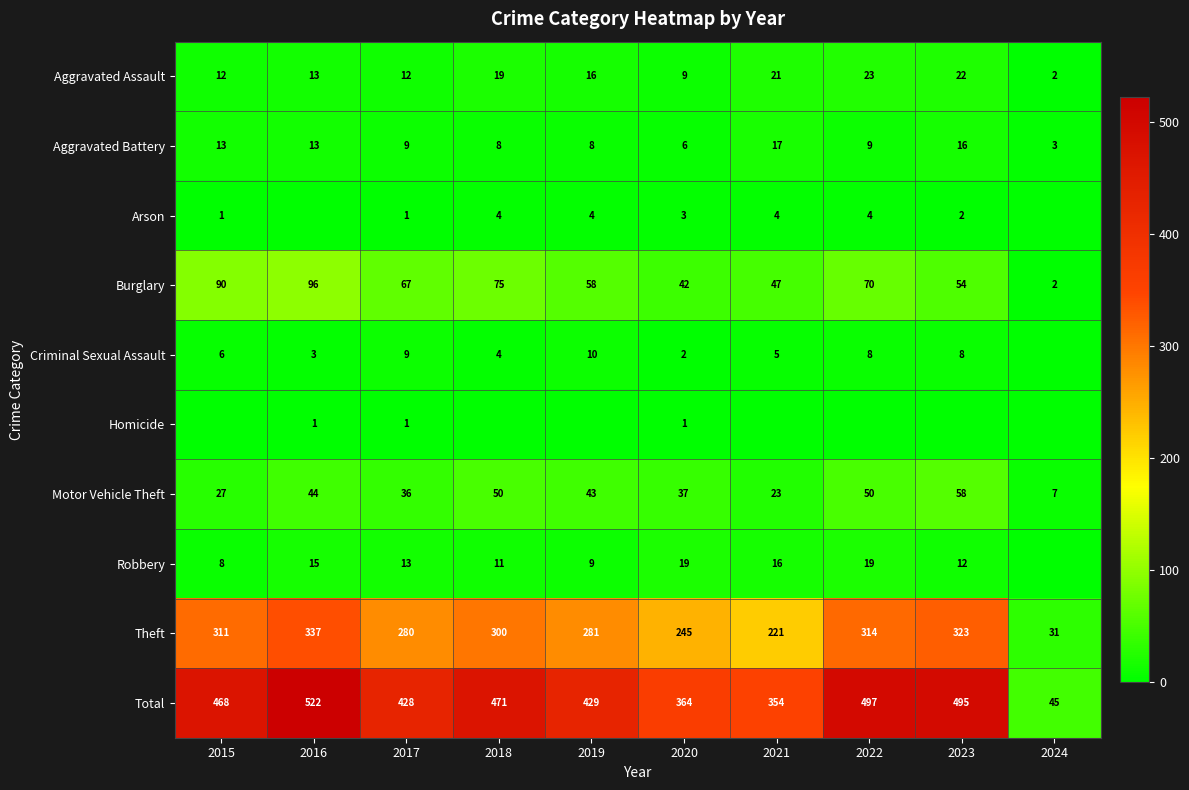

Which category has the highest value in the Aggravated Assault series?

2022